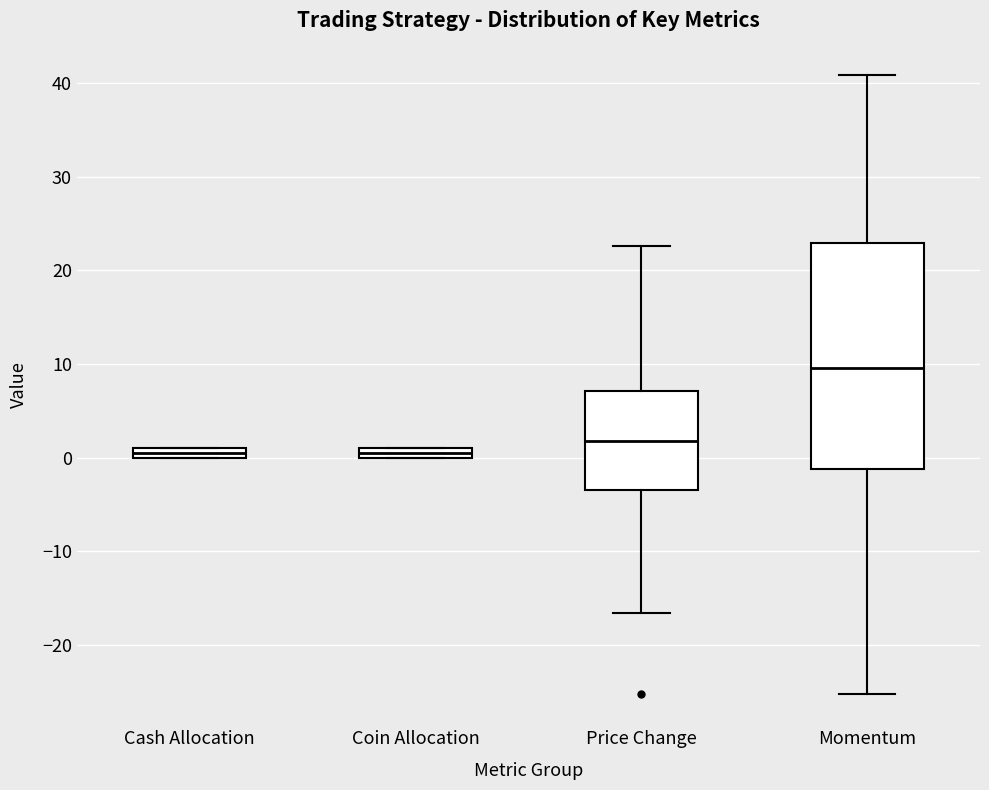

Comparing the boxes themselves (not the whiskers), which one is the tallest?

Momentum